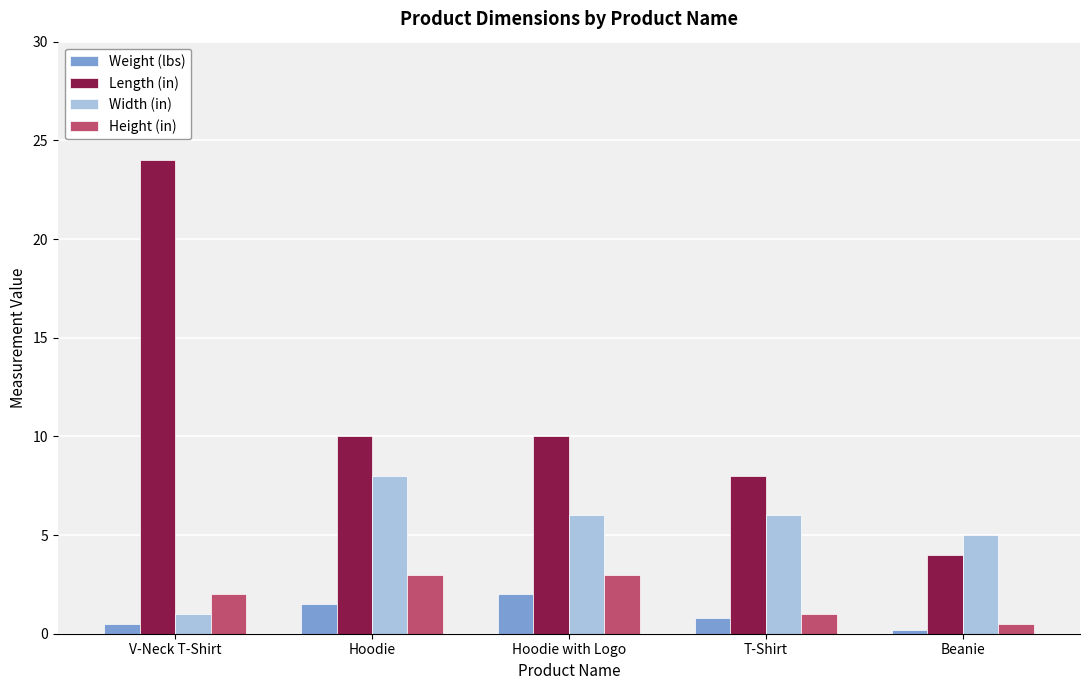

How many distinct data groups are displayed?

4